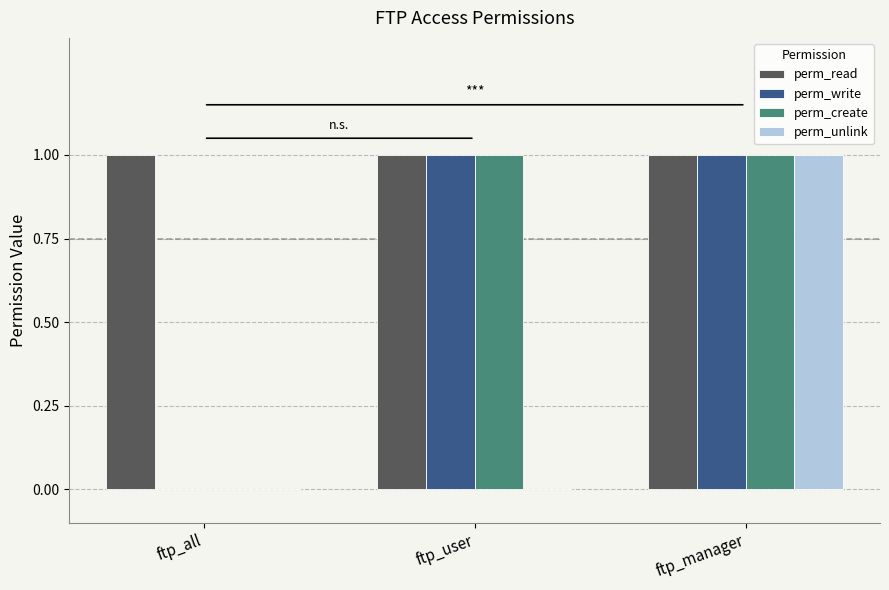

Which series changed the most between ftp_user and ftp_manager?

perm_unlink